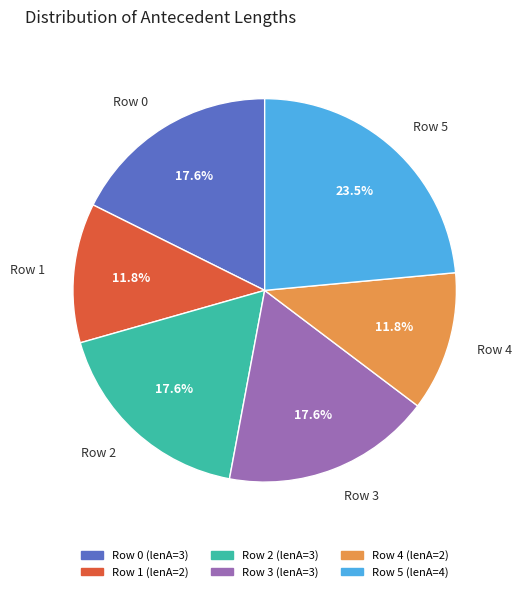

Is it true that Row 4 is 27% of the pie?

False